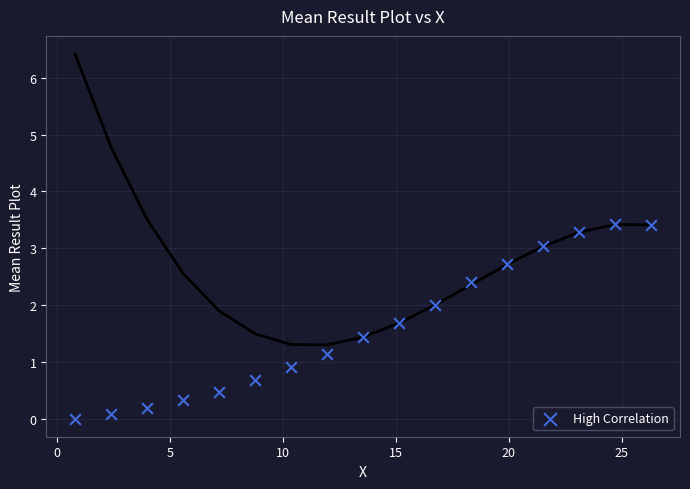

What is the range of X values (max minus min)?

25.5